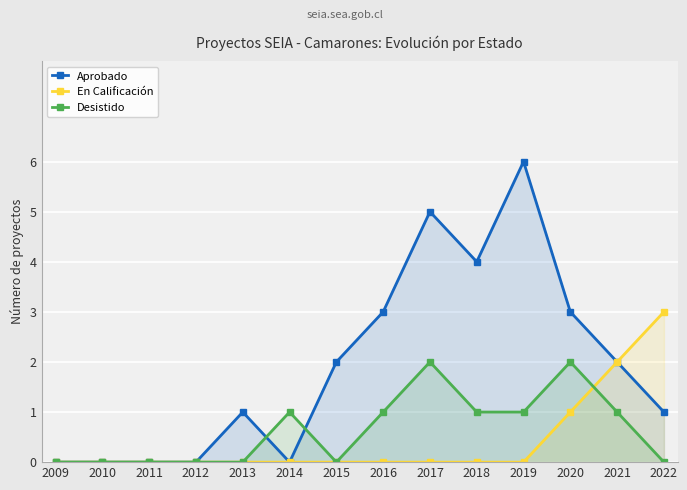

Rank the categories by Desistido value from highest to lowest.

2017, 2020, 2014, 2016, 2018, 2019, 2021, 2009, 2010, 2011, 2012, 2013, 2015, 2022